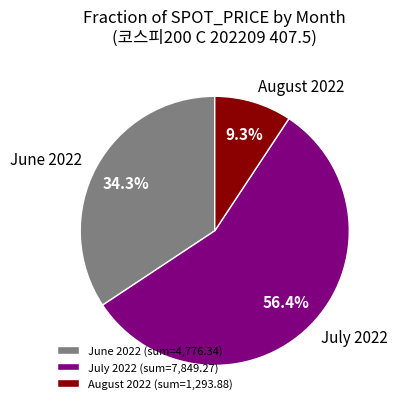

Is there a majority slice in this chart?

Yes